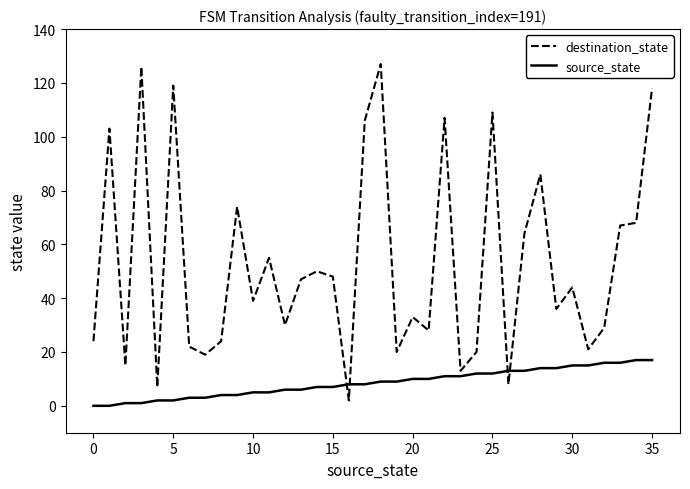

How many times do destination_state and source_state cross each other?

4